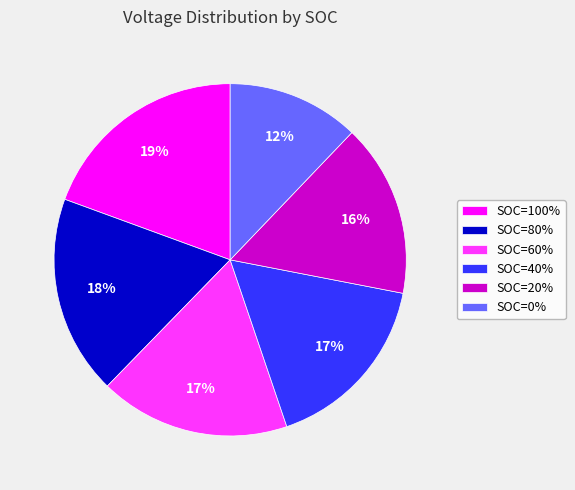

What is the largest slice in the pie chart?

SOC=100%